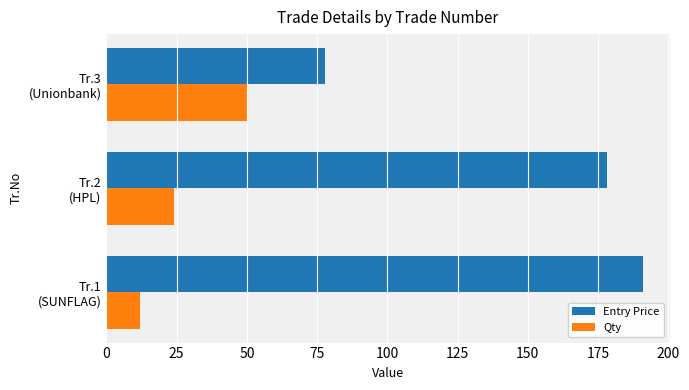

Rank the categories by Entry Price value from highest to lowest.

Tr.1
(SUNFLAG), Tr.2
(HPL), Tr.3
(Unionbank)